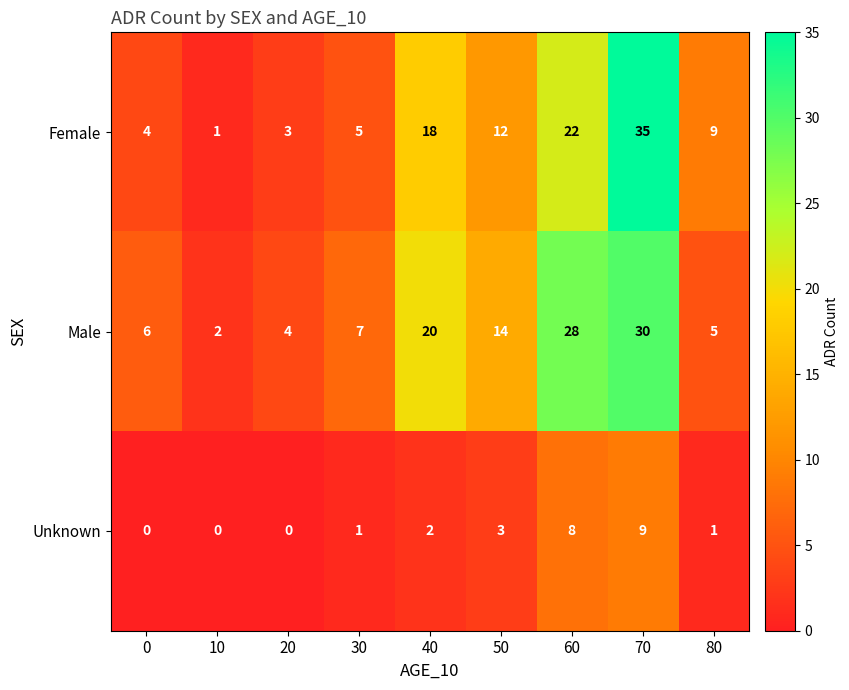

Which series changed the most between 20 and 70?

Female